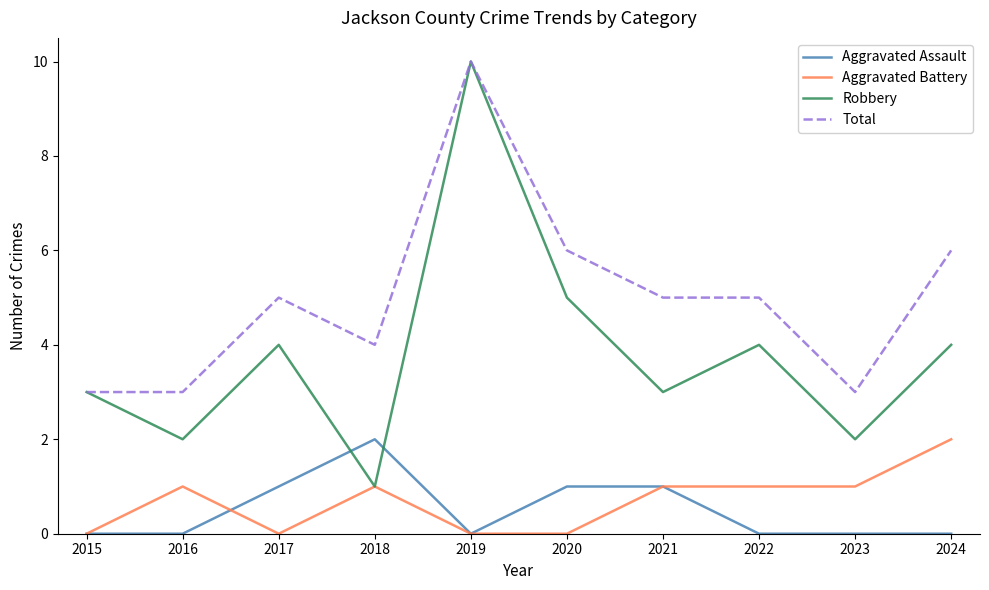

The value of Total at 2016 is 2. True or false?

False